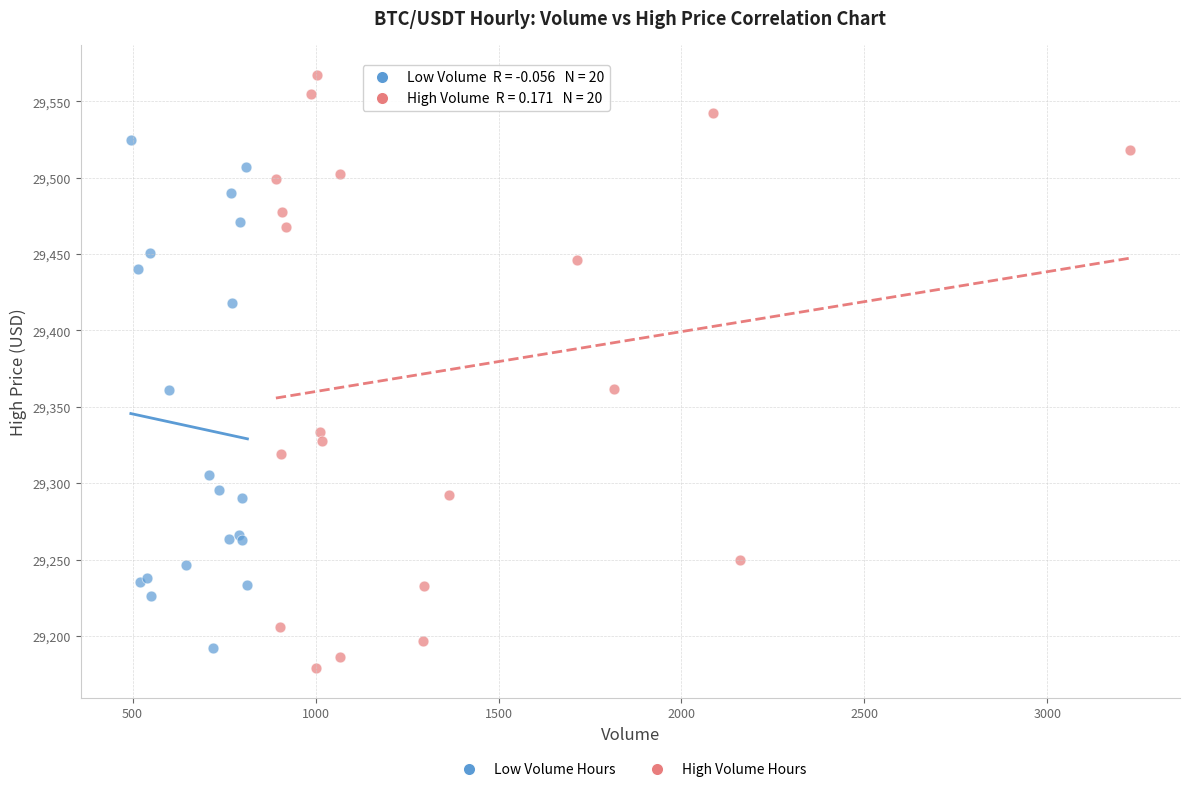

Which series has the widest spread of Y values?

High Volume Hours